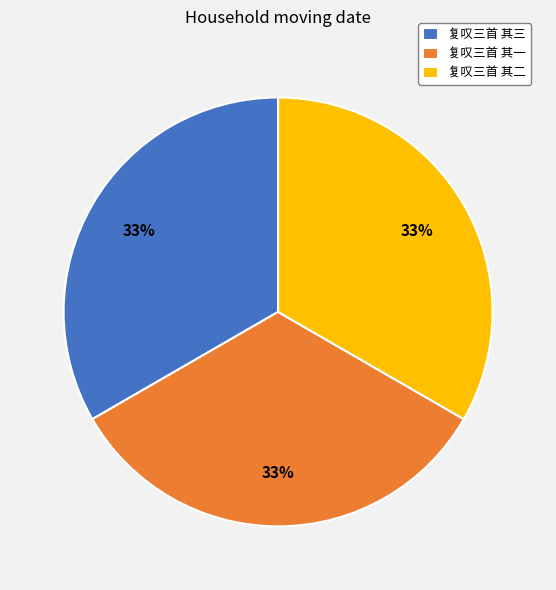

To the nearest percent, what percentage of the pie is 复叹三首 其一?

33%